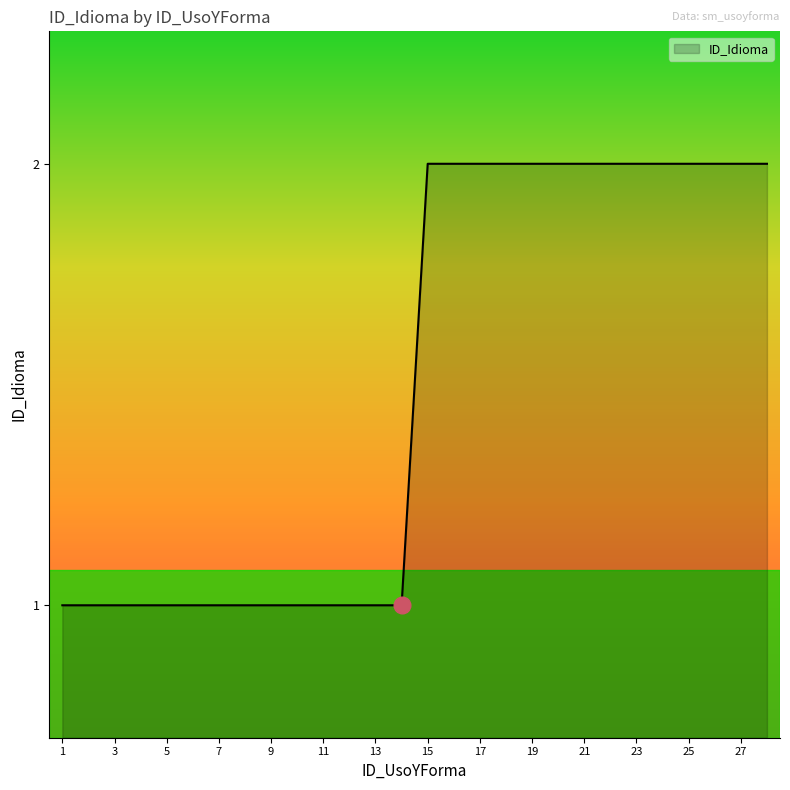

How many lines are shown in the chart?

1